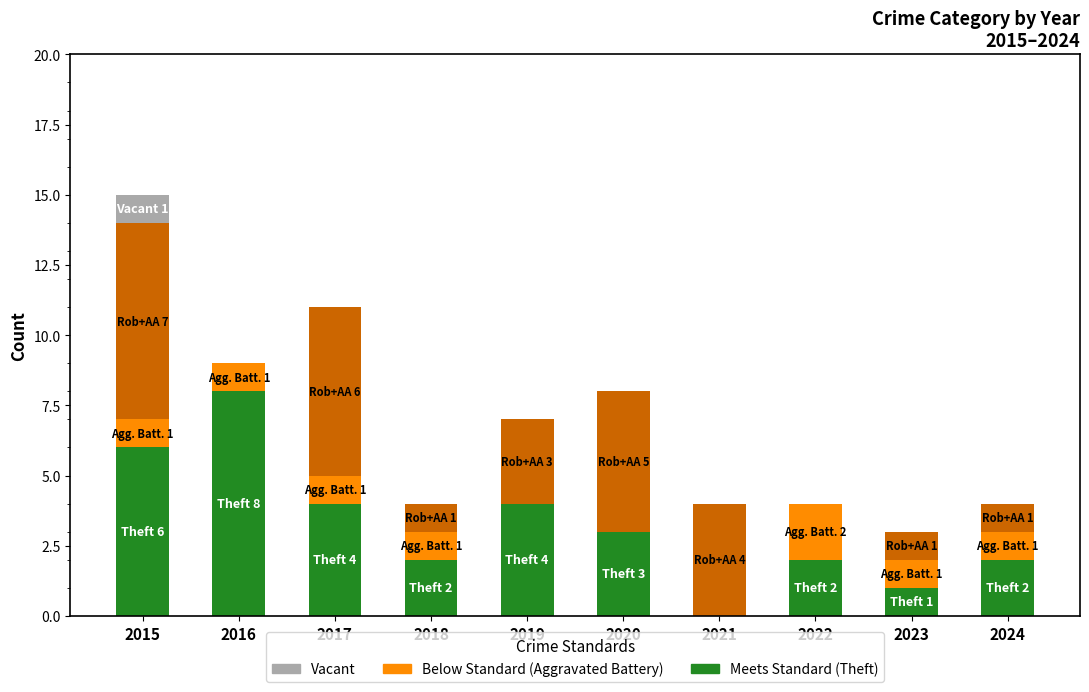

What is the total value across all series at 2021?

4